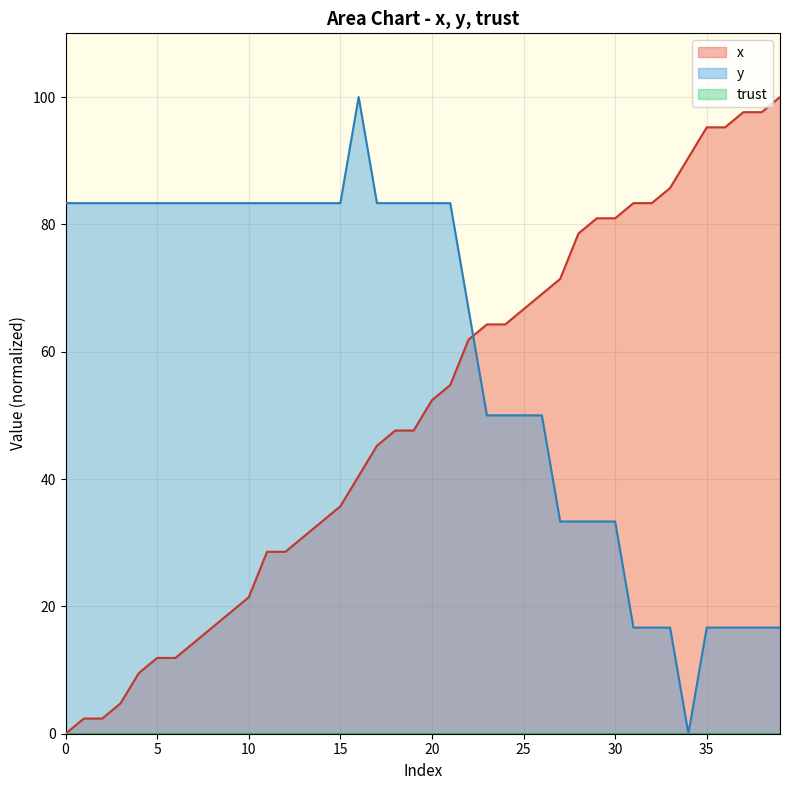

True or false: x has more than 0 interior local peaks.

False